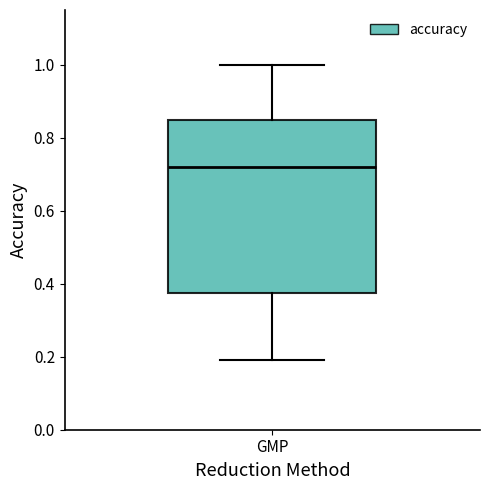

Transcribe this box plot: give where the median line is, the range the box spans, and where the two whiskers end, as read against the y-axis. The values are not printed on the chart, so give them approximately, as read against the axis.

median 0.72, box 0.38 to 0.84, whiskers 0.18 to 1.00